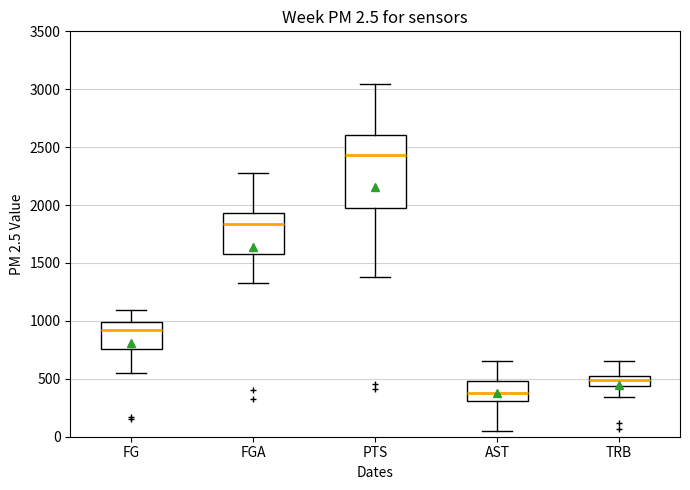

Which box's median line is the lowest?

AST